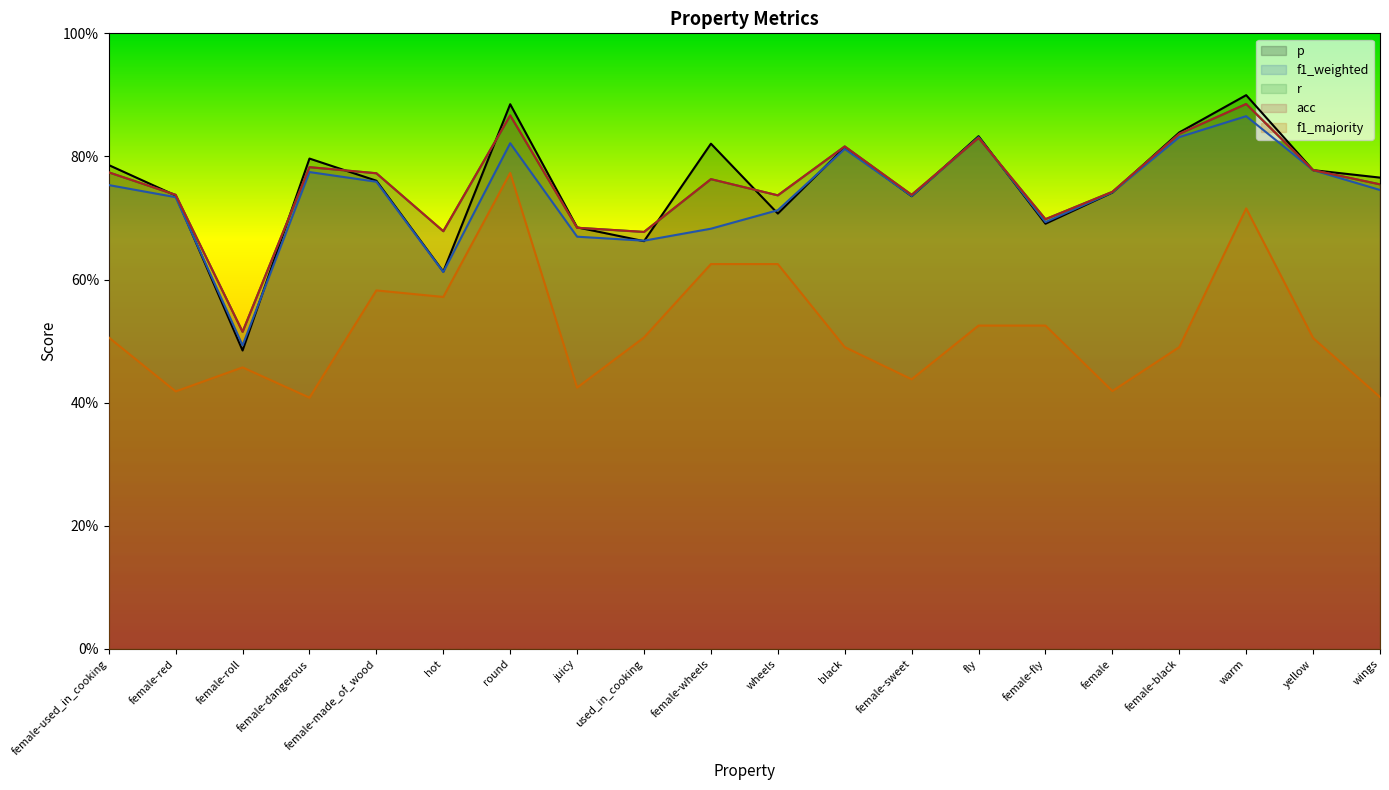

What is the value of the r point at the 8th from the left?

0.7